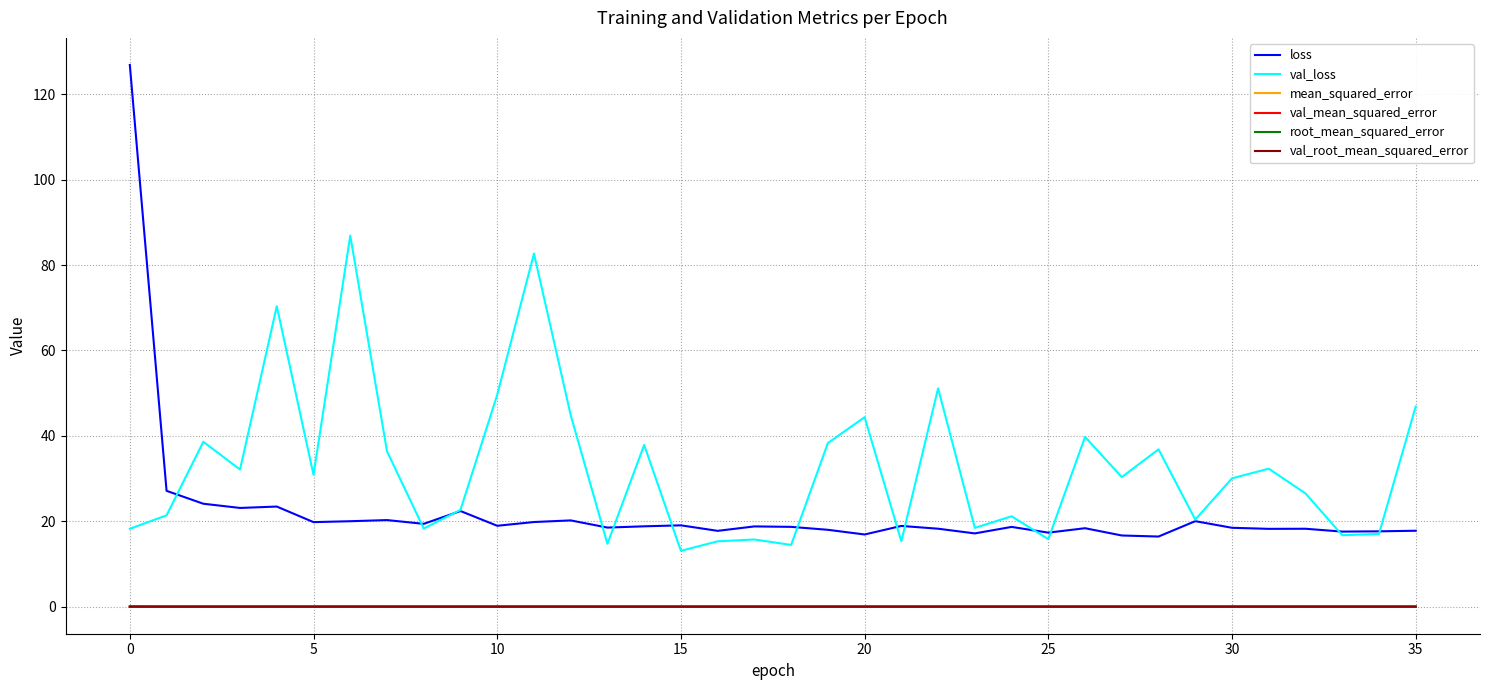

Which series has the widest spread of values?

loss